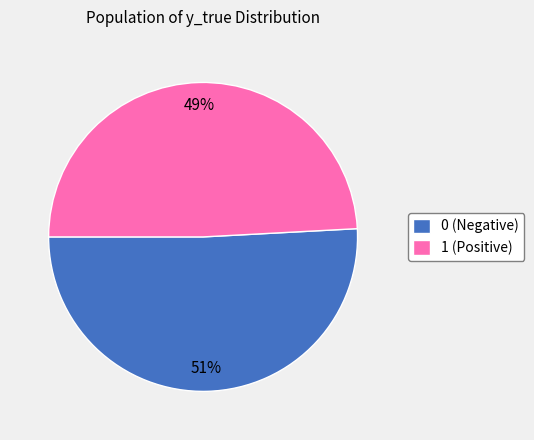

How many segments does this pie chart have?

2